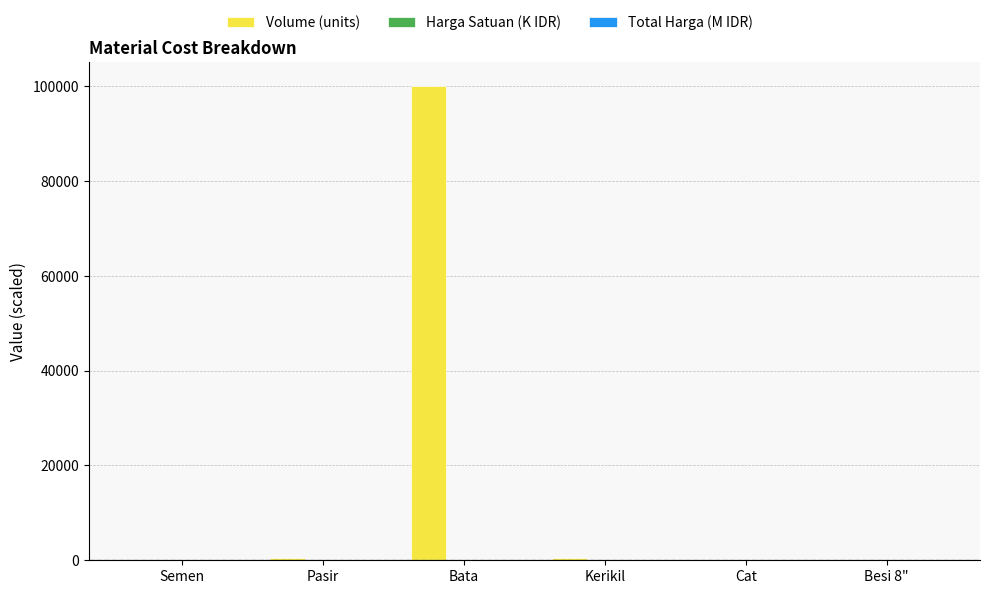

At which category does the chart reach its peak across all series?

Bata